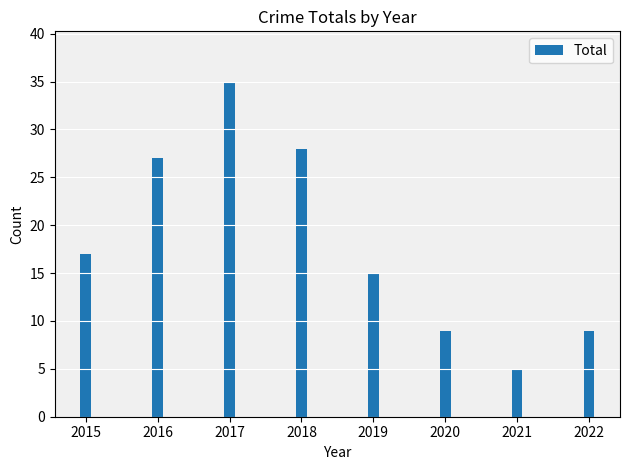

What is the difference between the maximum and minimum values?

30